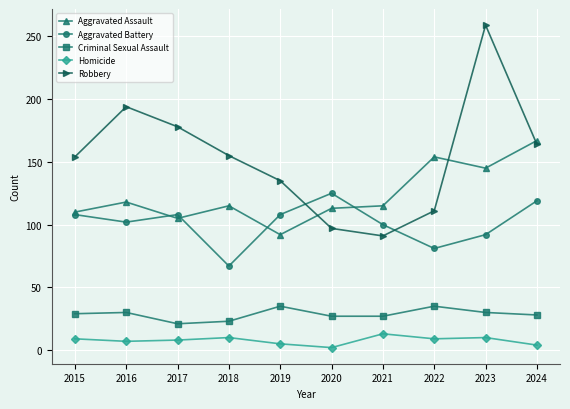

Is the value of Aggravated Battery at 2016 greater than the value of Criminal Sexual Assault at 2023?

Yes